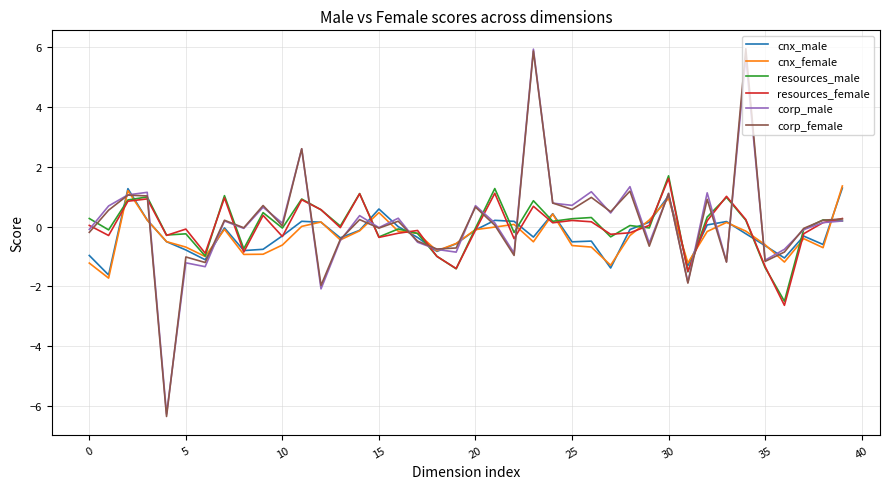

Which series ends up on top after the final intersection of corp_male and cnx_female?

cnx_female